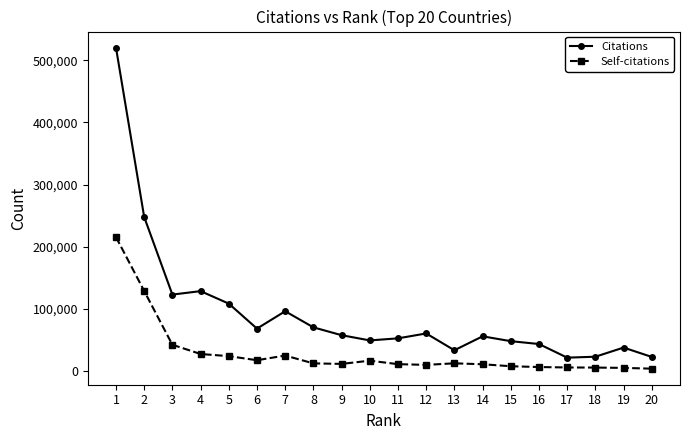

Which series has the largest range (max minus min)?

Citations